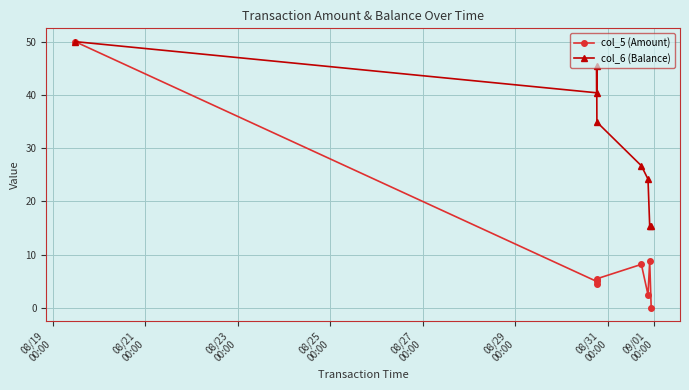

Which series has the largest range (max minus min)?

col_5 (Amount)